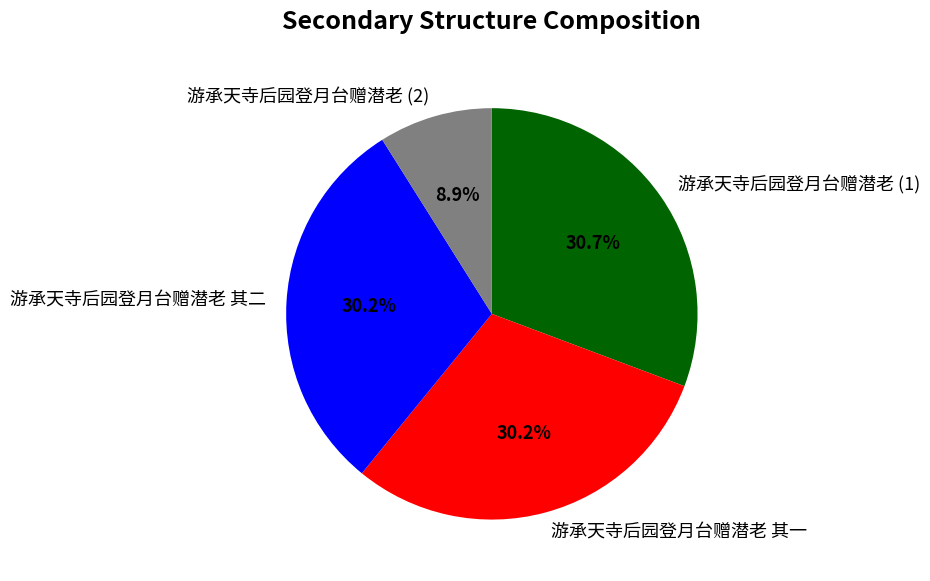

Which slice is the smallest?

游承天寺后园登月台赠潜老 (2)